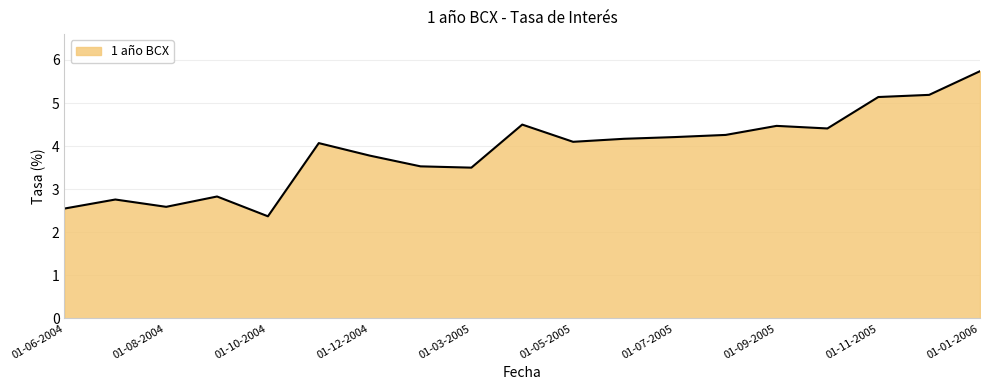

What is the minimum value shown in the chart?

2.4